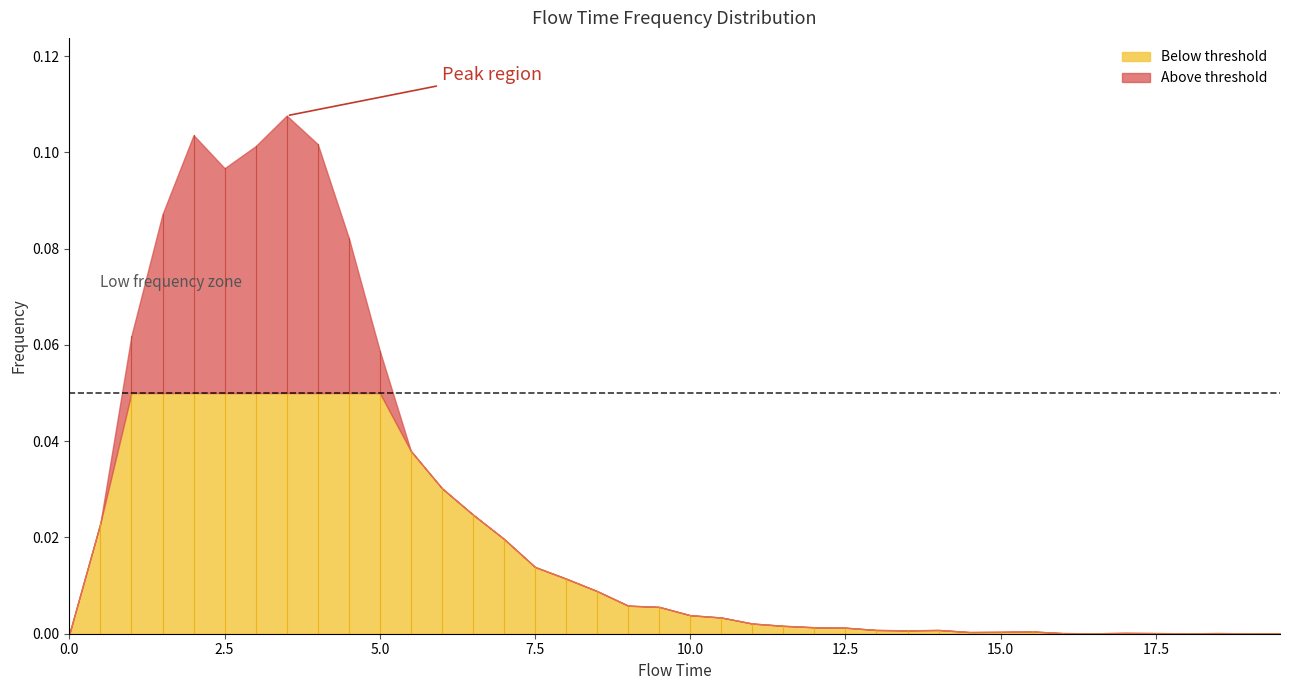

The value at 17 is 0.0. True or false?

True